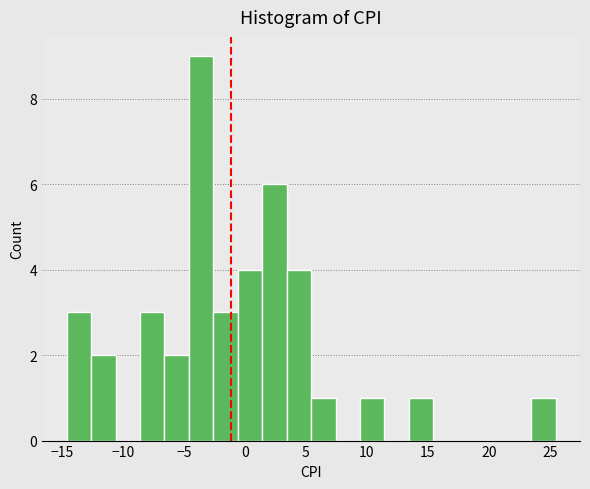

How tall is the bar that spans 5.5 to 7.5 on the x-axis? Neither the bar edges nor the heights are printed on the chart, so give them approximately, as read against the axes.

1